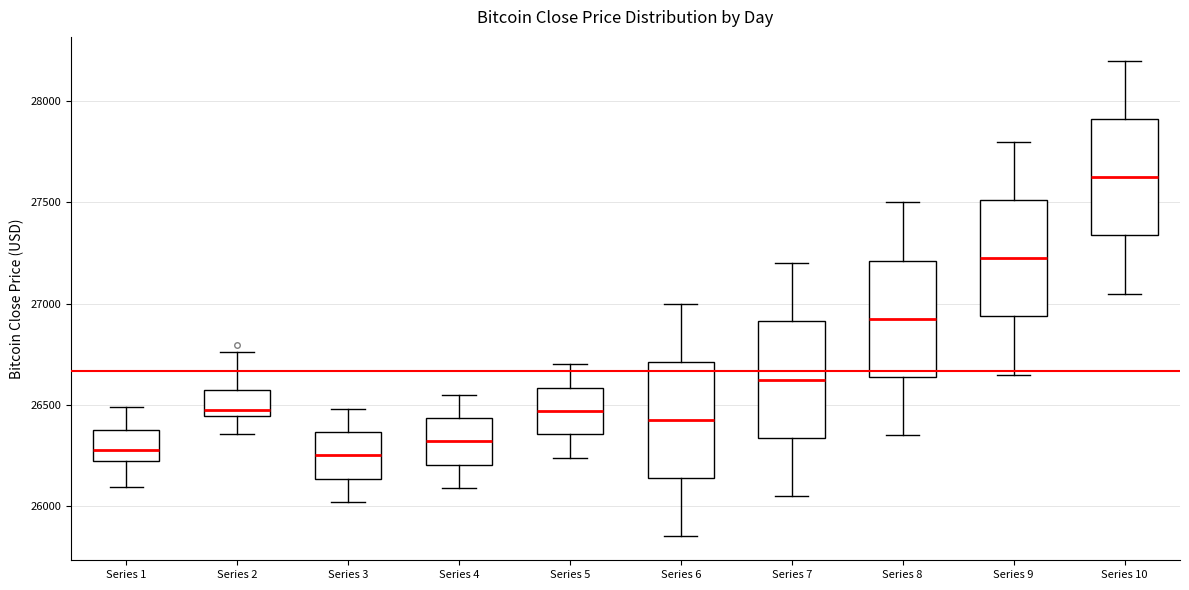

Reading left to right, transcribe this box plot: for each box, give where its median line is, the range the box spans, and where its two whiskers end, as read against the y-axis. The values are not printed on the chart, so give them approximately, as read against the axis.

Series 1: median 26300, box 26200 to 26350, whiskers 26100 to 26500
Series 2: median 26450 (just above the box's lower edge), box 26450 to 26550, whiskers 26350 to 26750
Series 3: median 26250, box 26150 to 26350, whiskers 26000 to 26500
Series 4: median 26300, box 26200 to 26450, whiskers 26100 to 26550
Series 5: median 26450, box 26350 to 26600, whiskers 26250 to 26700
Series 6: median 26450, box 26150 to 26700, whiskers 25850 to 27000
Series 7: median 26650, box 26350 to 26900, whiskers 26050 to 27200
Series 8: median 26950, box 26650 to 27200, whiskers 26350 to 27500
Series 9: median 27250, box 26950 to 27500, whiskers 26650 to 27800
Series 10: median 27650, box 27350 to 27900, whiskers 27050 to 28200